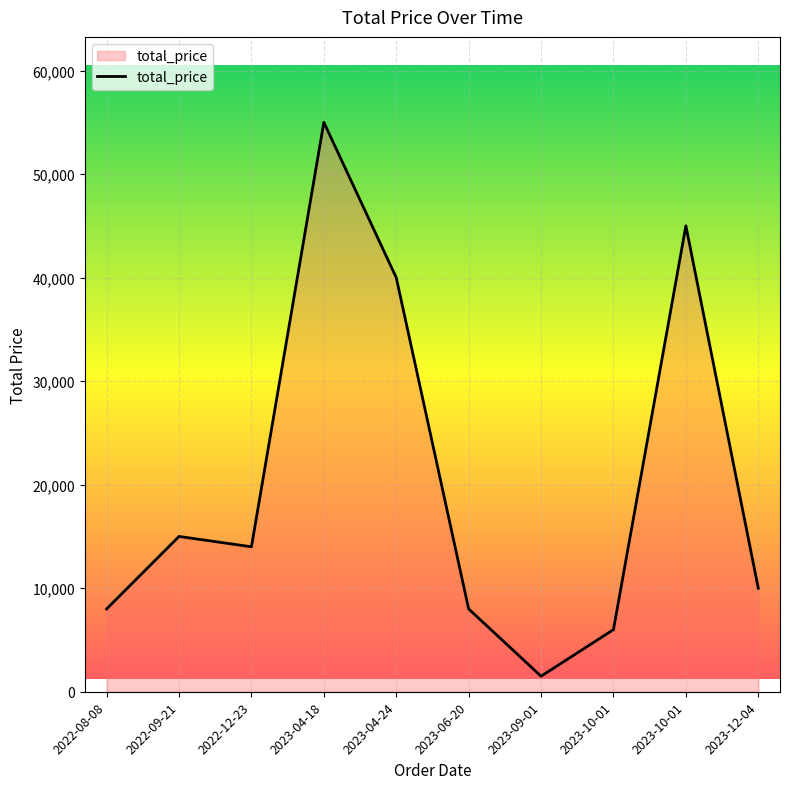

Does the chart have visible grid lines?

Yes